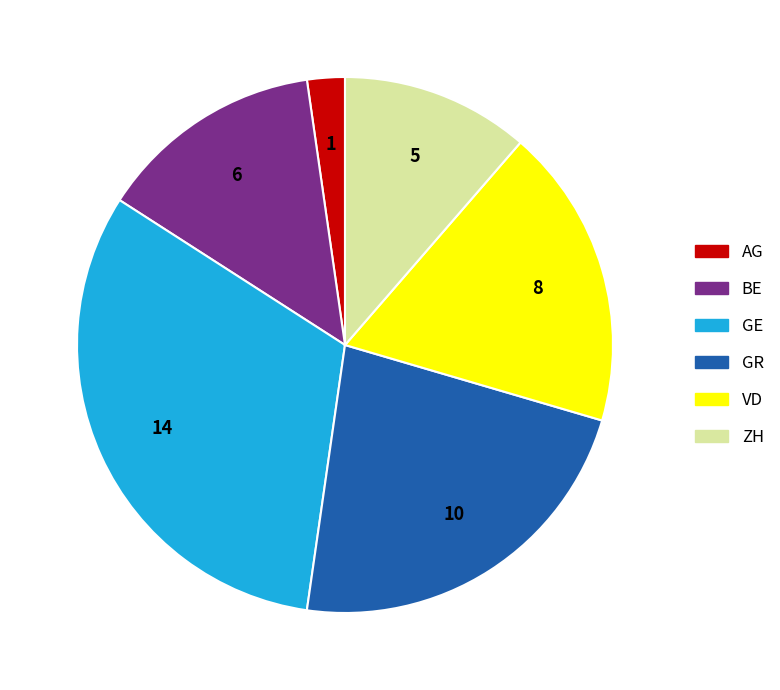

Is there a majority slice in this chart?

No